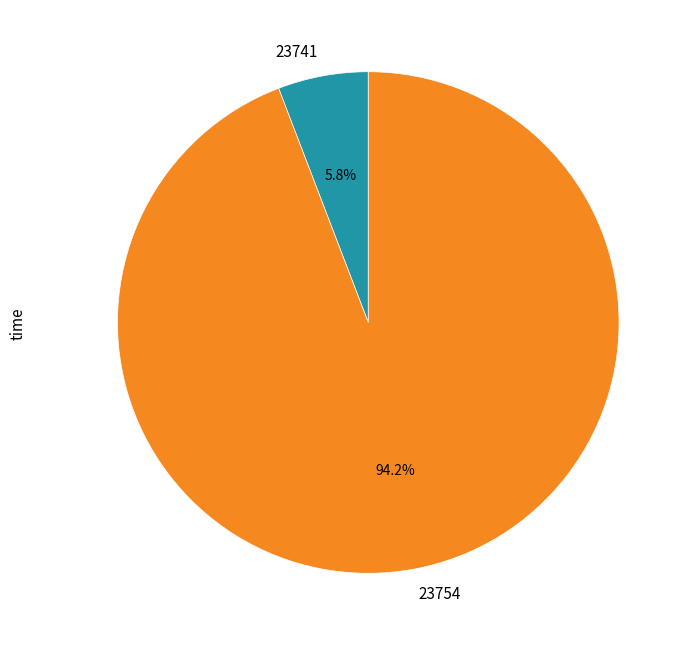

To the nearest percent, what is the average slice percentage?

50%